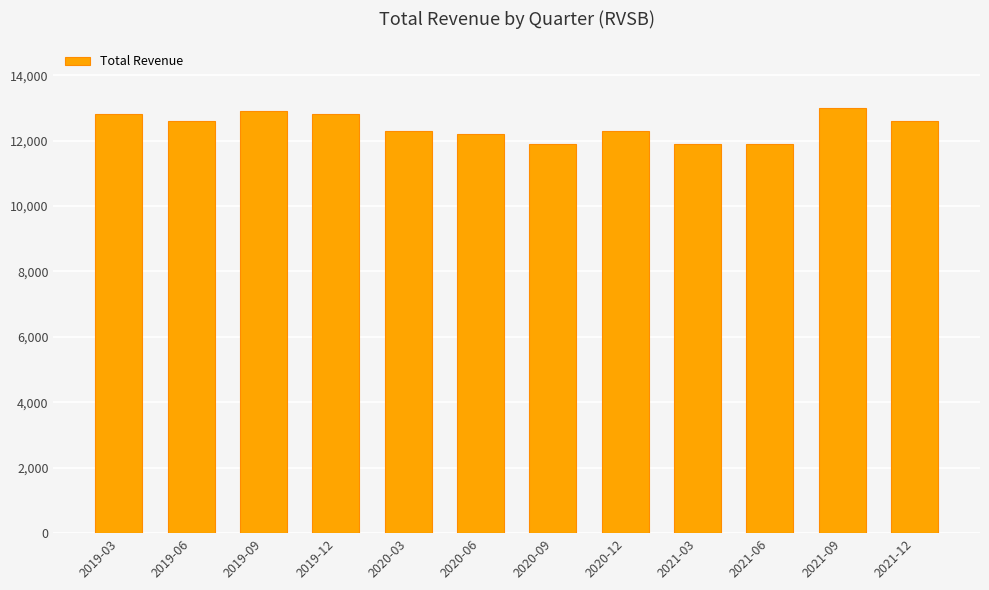

What is the sum of all values?

149200